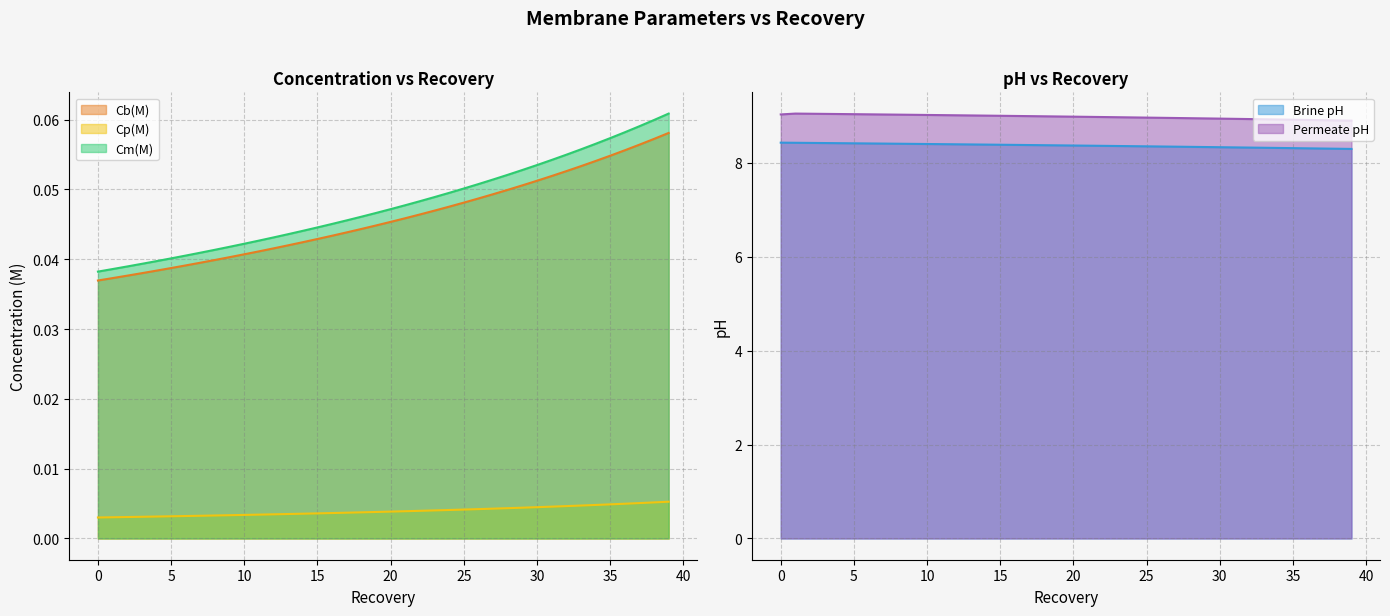

True or false: Cp(M) and Cb(M) intersect in this chart.

False